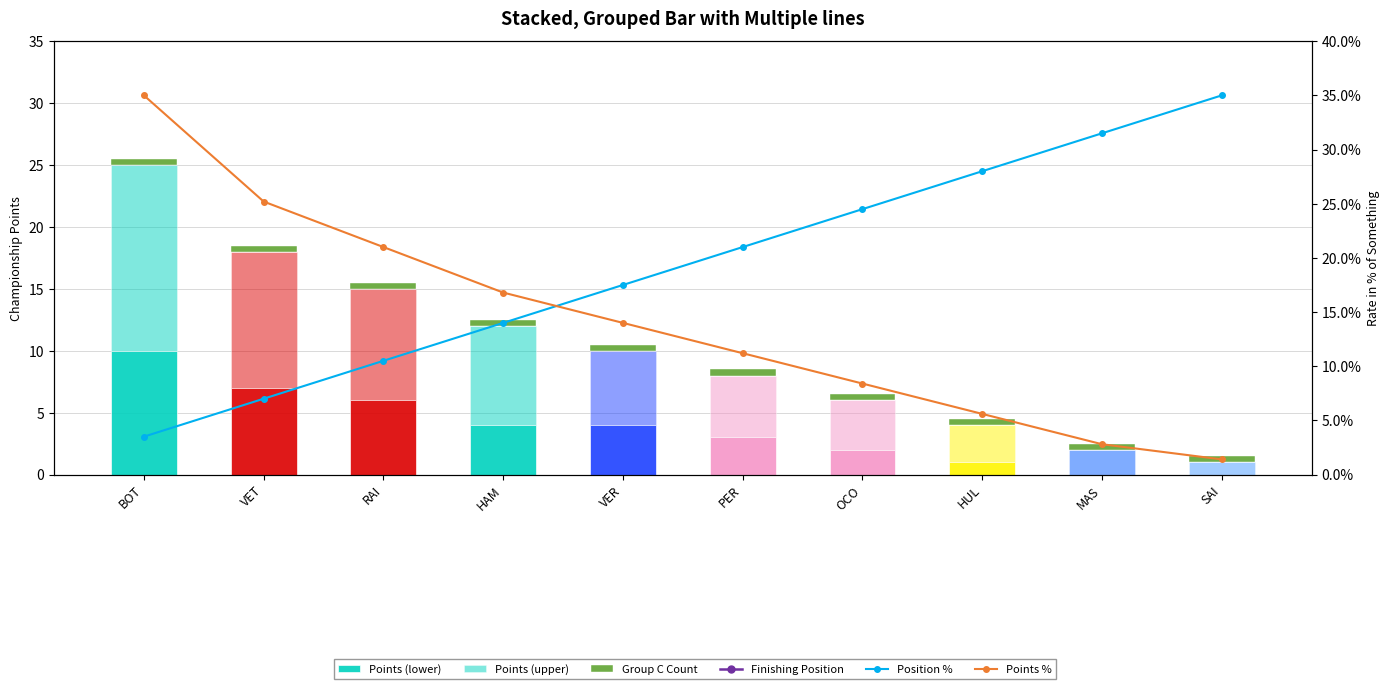

Reading left to right, extract all data points from this chart.

Points (lower): BOT=10.0	VET=7.0	RAI=6.0	HAM=4.0	VER=4.0	PER=3.0	OCO=2.0	HUL=1.0	MAS=0.0	SAI=0.0
Points (upper): BOT=15.0	VET=11.0	RAI=9.0	HAM=8.0	VER=6.0	PER=5.0	OCO=4.0	HUL=3.0	MAS=2.0	SAI=1.0
Group C Count: BOT=0.5	VET=0.5	RAI=0.5	HAM=0.5	VER=0.5	PER=0.5	OCO=0.5	HUL=0.5	MAS=0.5	SAI=0.5
Finishing Position: BOT=1.0	VET=2.0	RAI=3.0	HAM=4.0	VER=5.0	PER=6.0	OCO=7.0	HUL=8.0	MAS=9.0	SAI=10.0
Position %: BOT=0.0	VET=0.1	RAI=0.1	HAM=0.1	VER=0.2	PER=0.2	OCO=0.2	HUL=0.3	MAS=0.3	SAI=0.3
Points %: BOT=0.3	VET=0.3	RAI=0.2	HAM=0.2	VER=0.1	PER=0.1	OCO=0.1	HUL=0.1	MAS=0.0	SAI=0.0